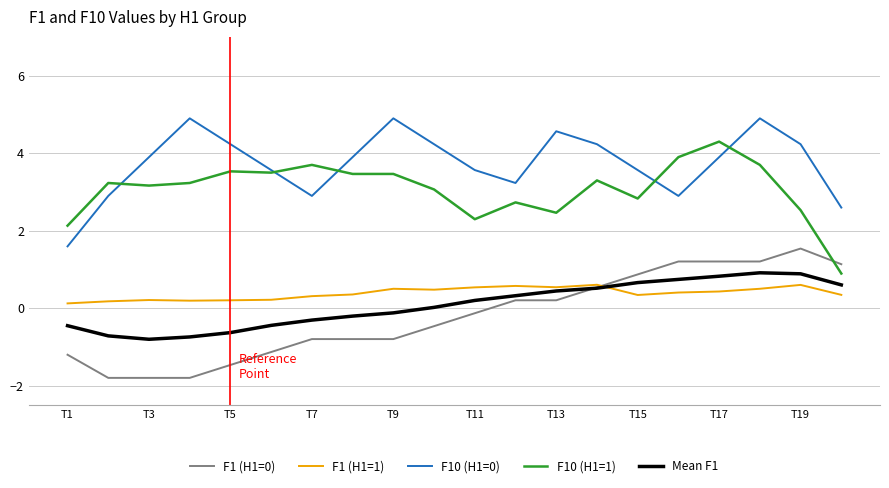

True or false: F1 (H1=1) and F10 (H1=0) cross at least once.

False